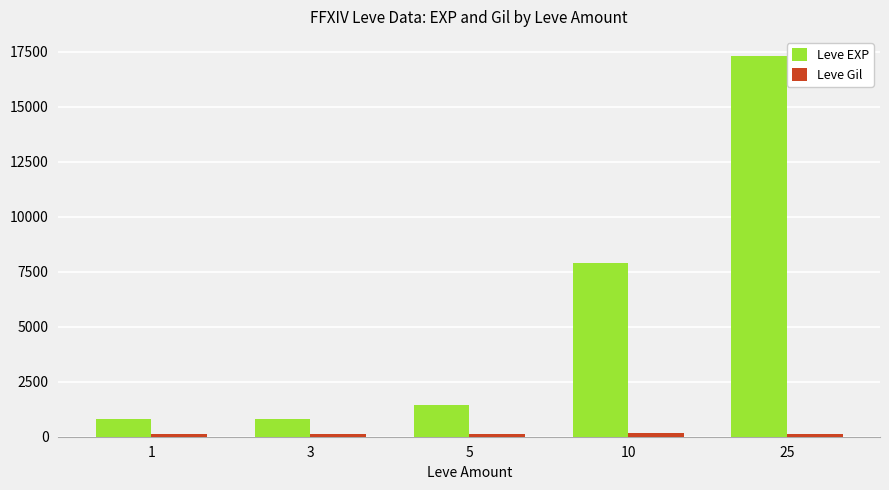

Which series has the largest total across all categories?

Leve EXP